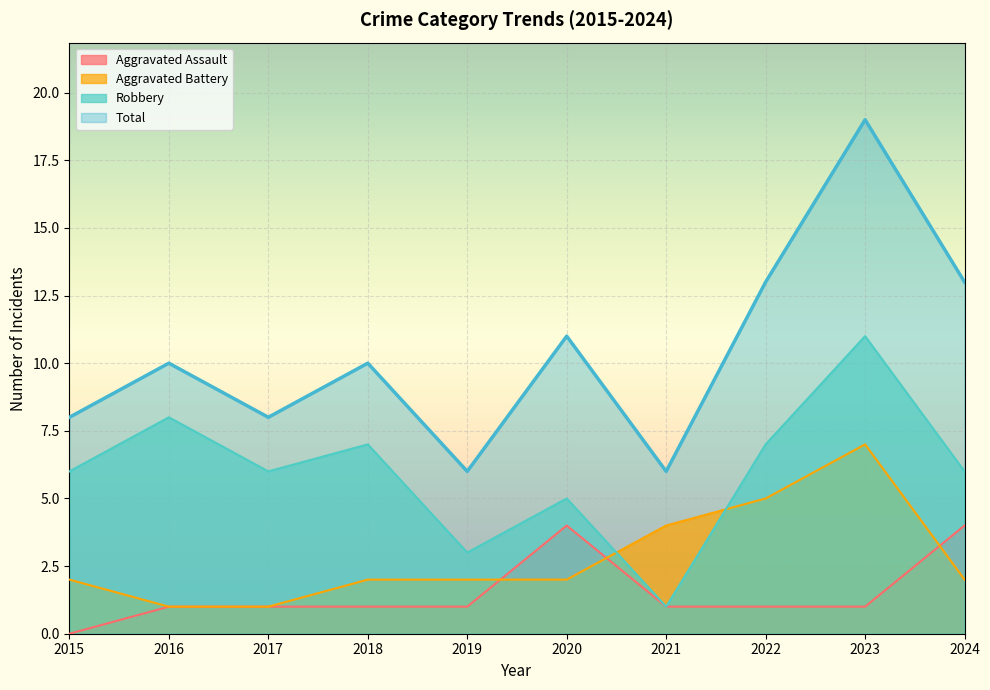

Between 2018 and 2019, which is larger?

2018